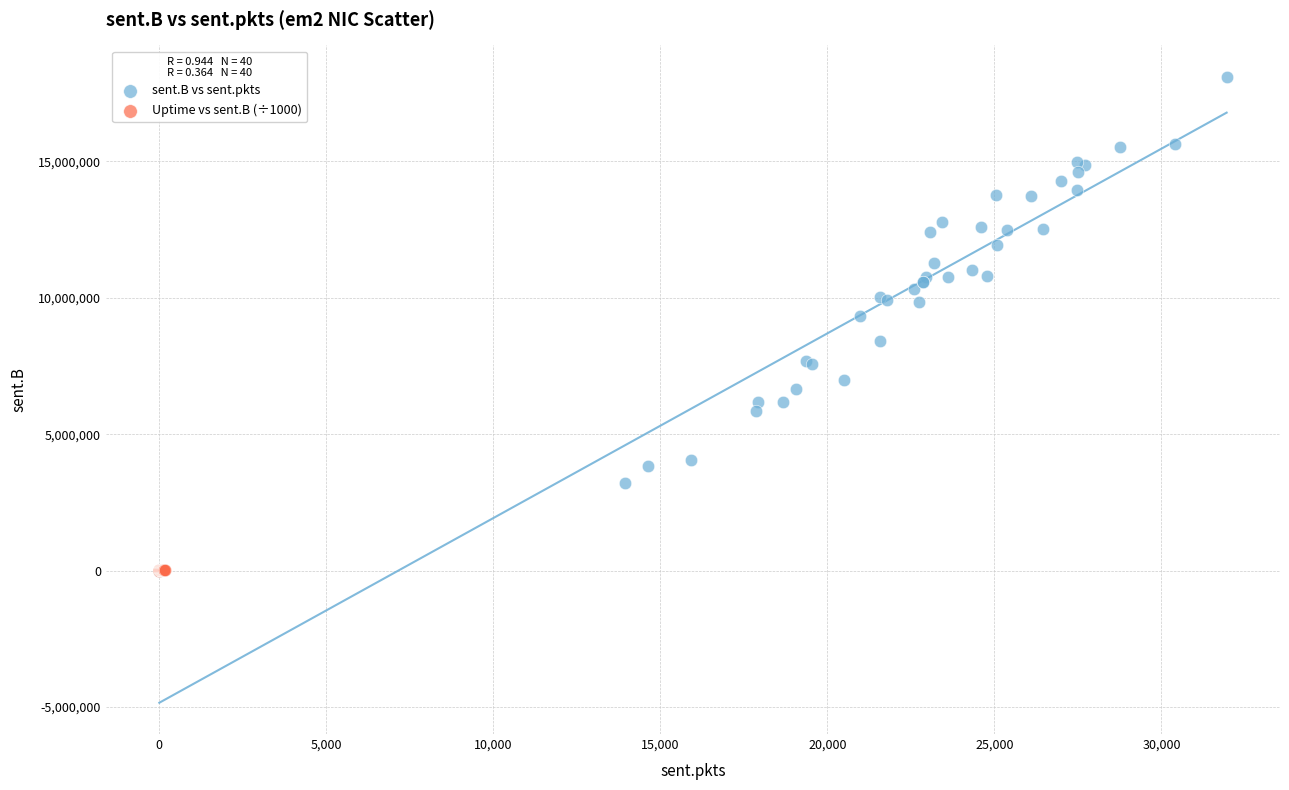

Which series has the widest spread of Y values?

sent.B vs sent.pkts